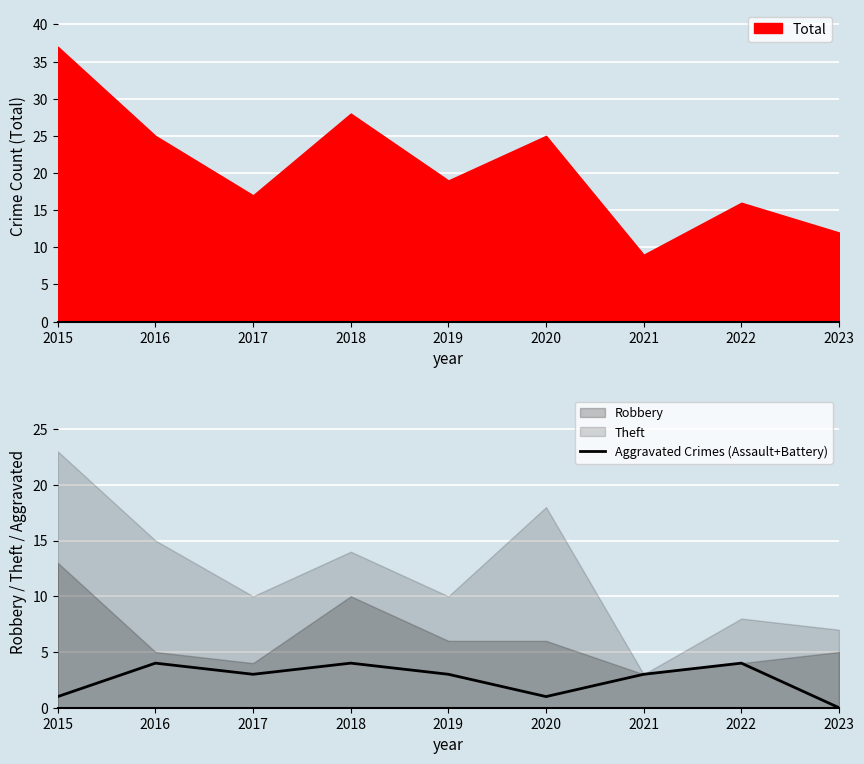

What is the change in value from 2016 to 2019?

-1